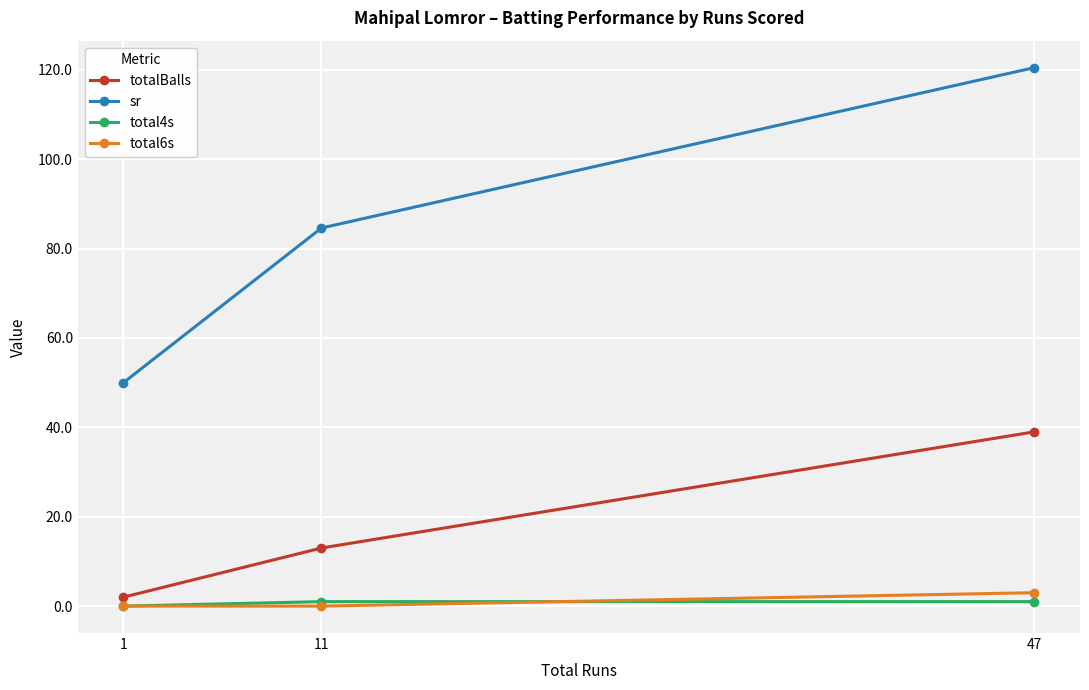

What is the difference between the maximum and minimum values in the total4s series?

1.0